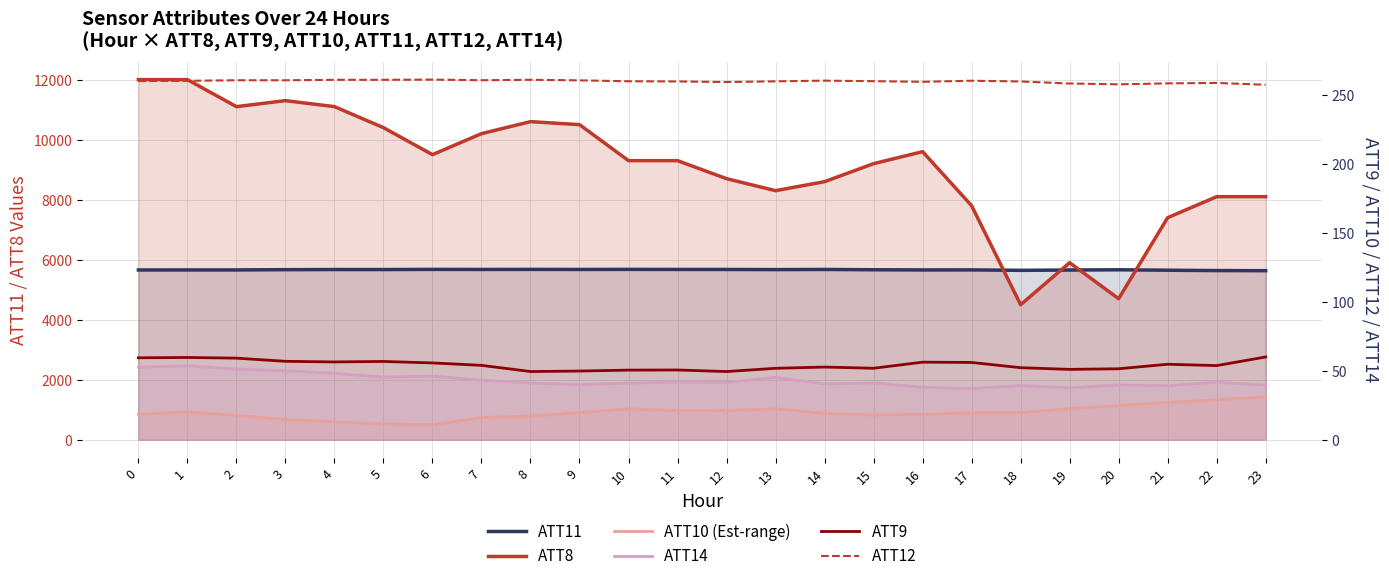

Read the ATT14 value at 7.

43.1